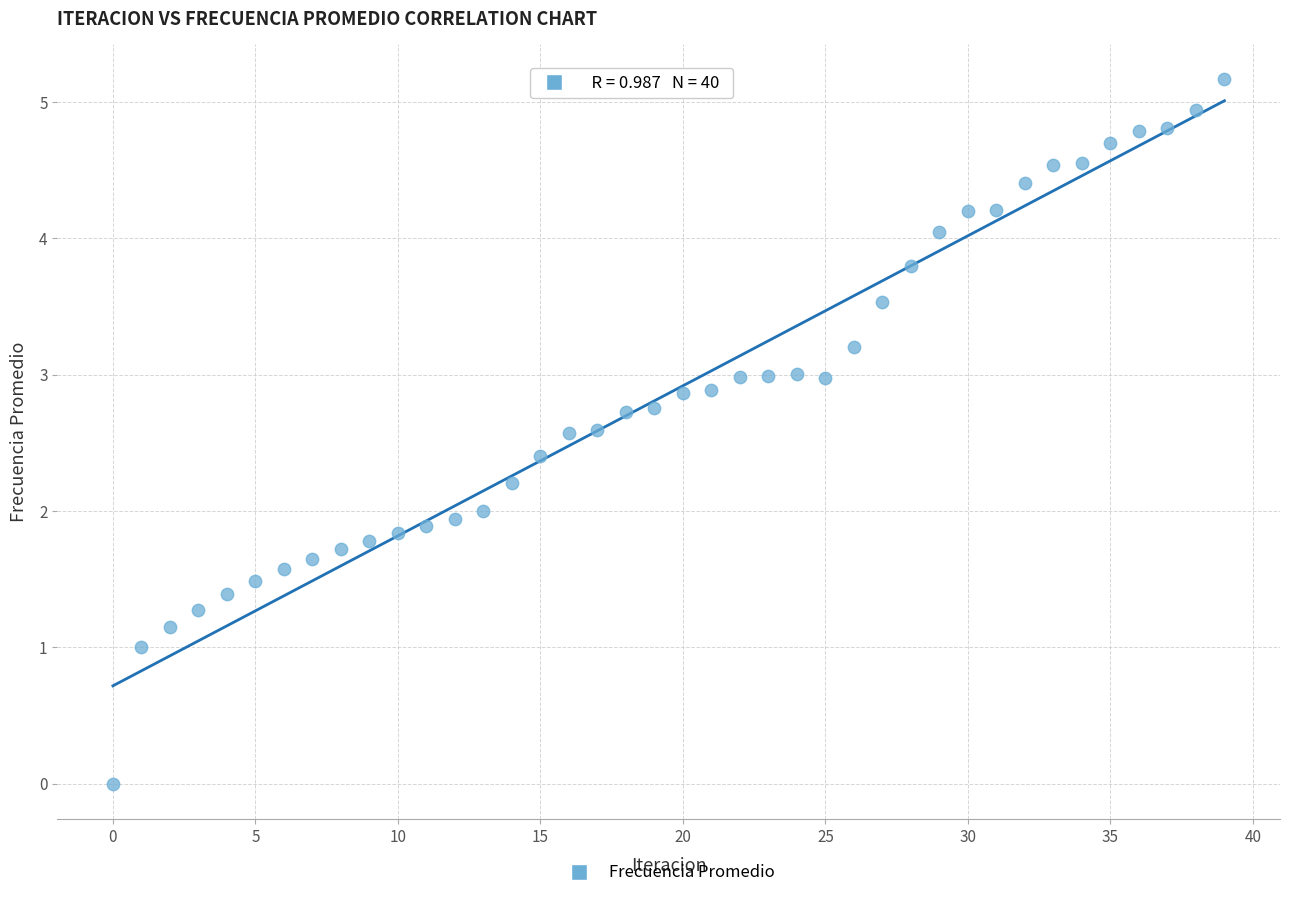

What is the range of Y values (max minus min)?

5.2